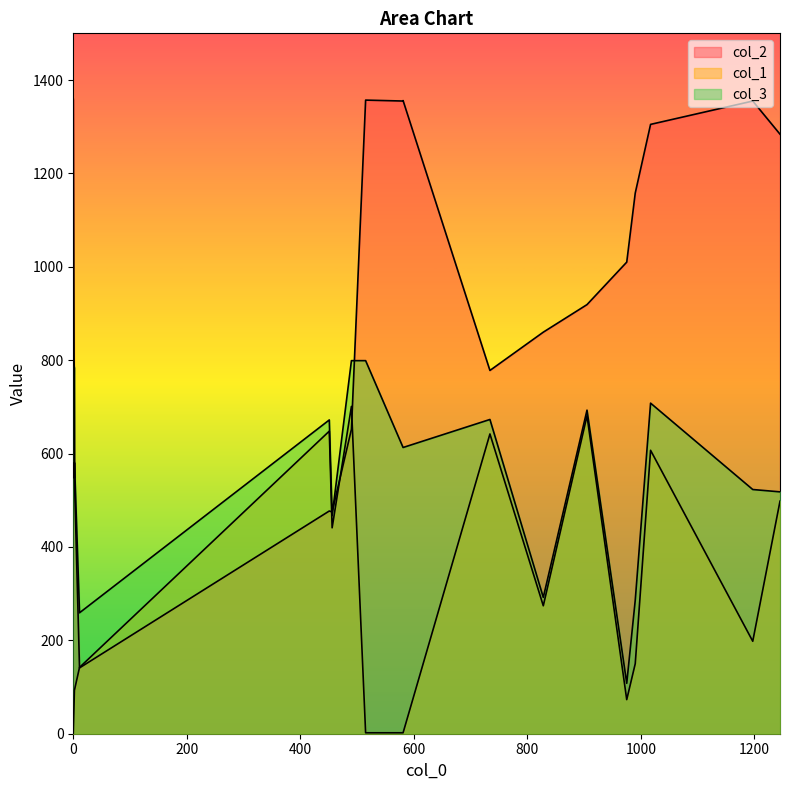

True or false: col_1 and col_3 cross at least once.

False